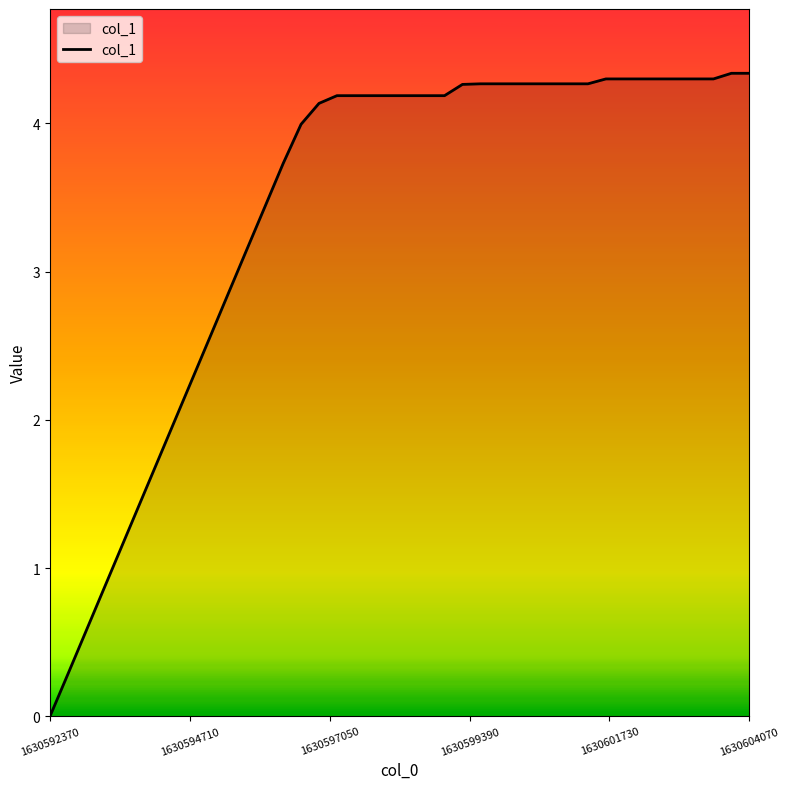

What is the maximum value shown in the chart?

4.3